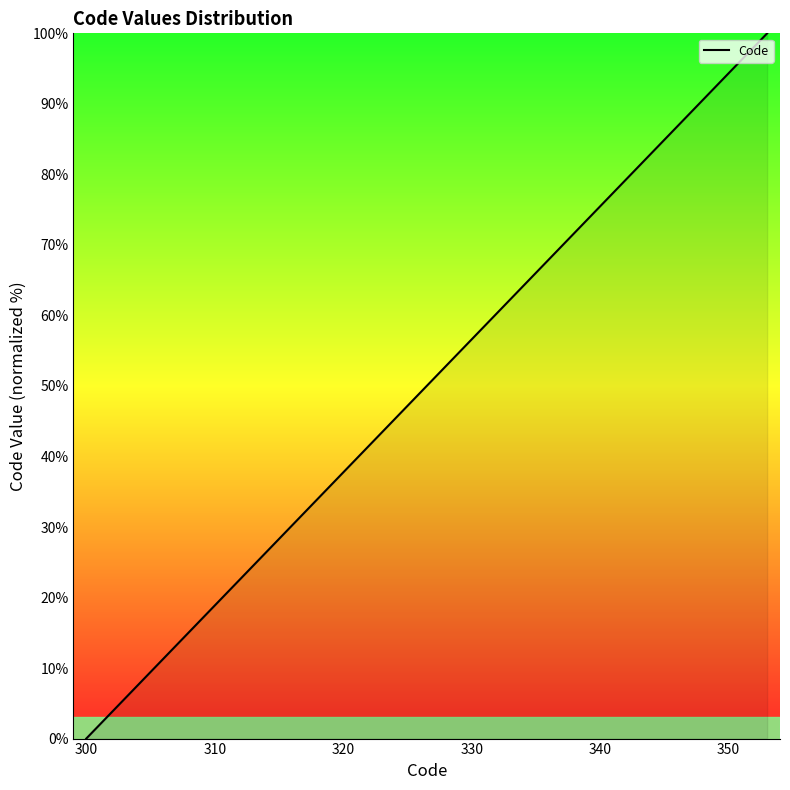

How many lines are shown in the chart?

1